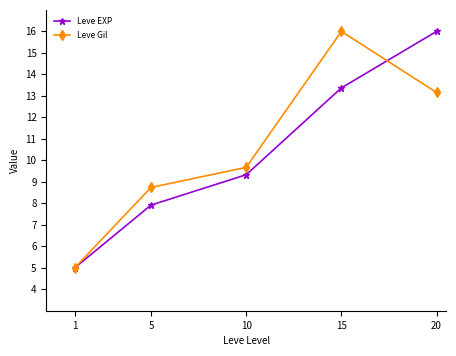

True or false: Leve Gil has more than 0 interior local peaks.

True